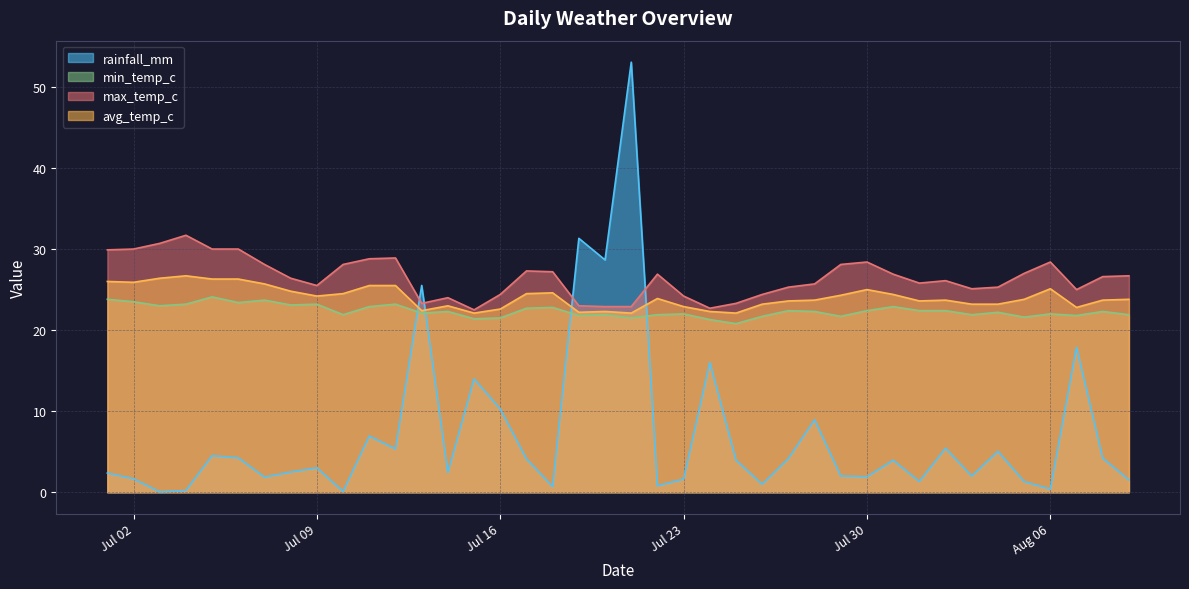

Where do rainfall_mm and avg_temp_c first cross each other?

2024-07-12 and 2024-07-13